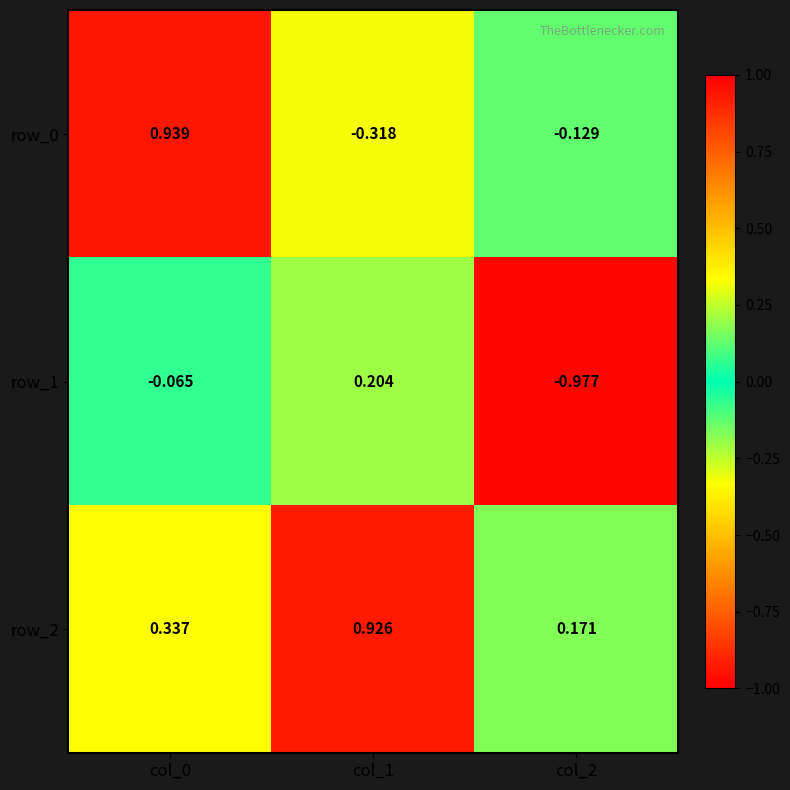

Reading left to right, list all the values displayed in this chart.

row_0: col_0=0.9	col_1=-0.3	col_2=-0.1
row_1: col_0=-0.1	col_1=0.2	col_2=-1.0
row_2: col_0=0.3	col_1=0.9	col_2=0.2